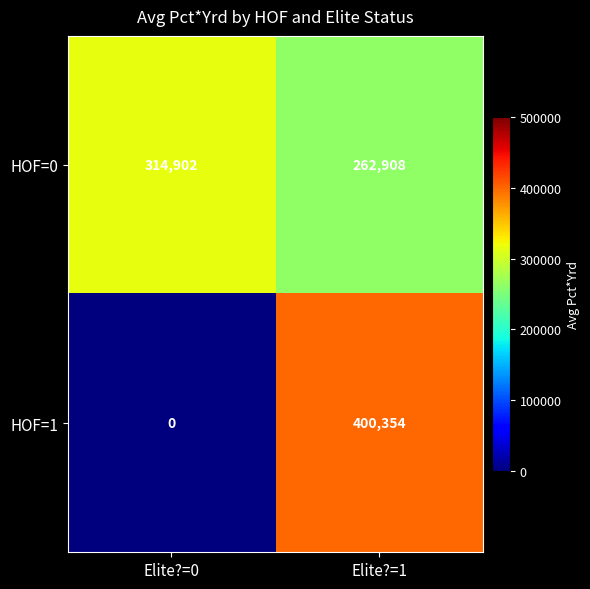

At which category does the chart reach its peak across all series?

Elite?=1